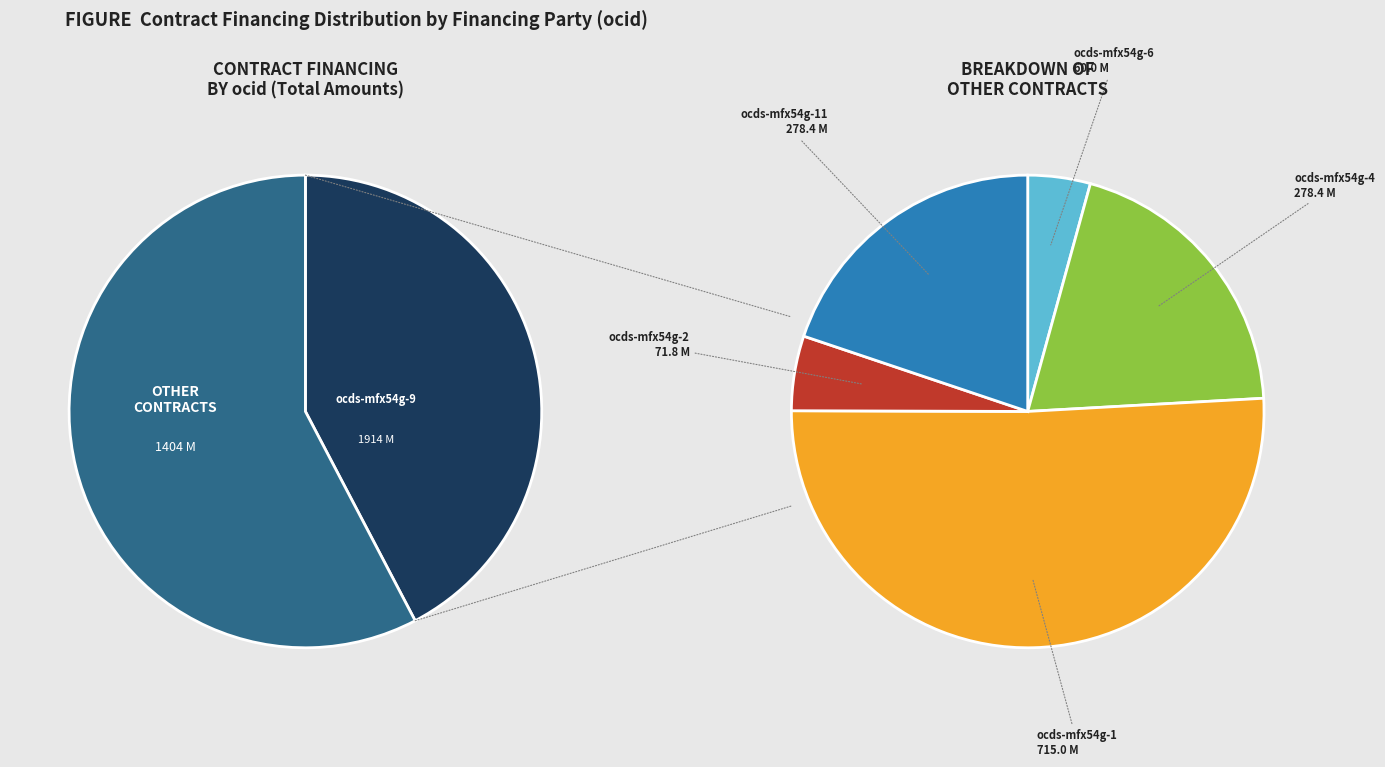

What is the total percentage of ocds-mfx54g-6 and ocds-mfx54g-9?

59.5%